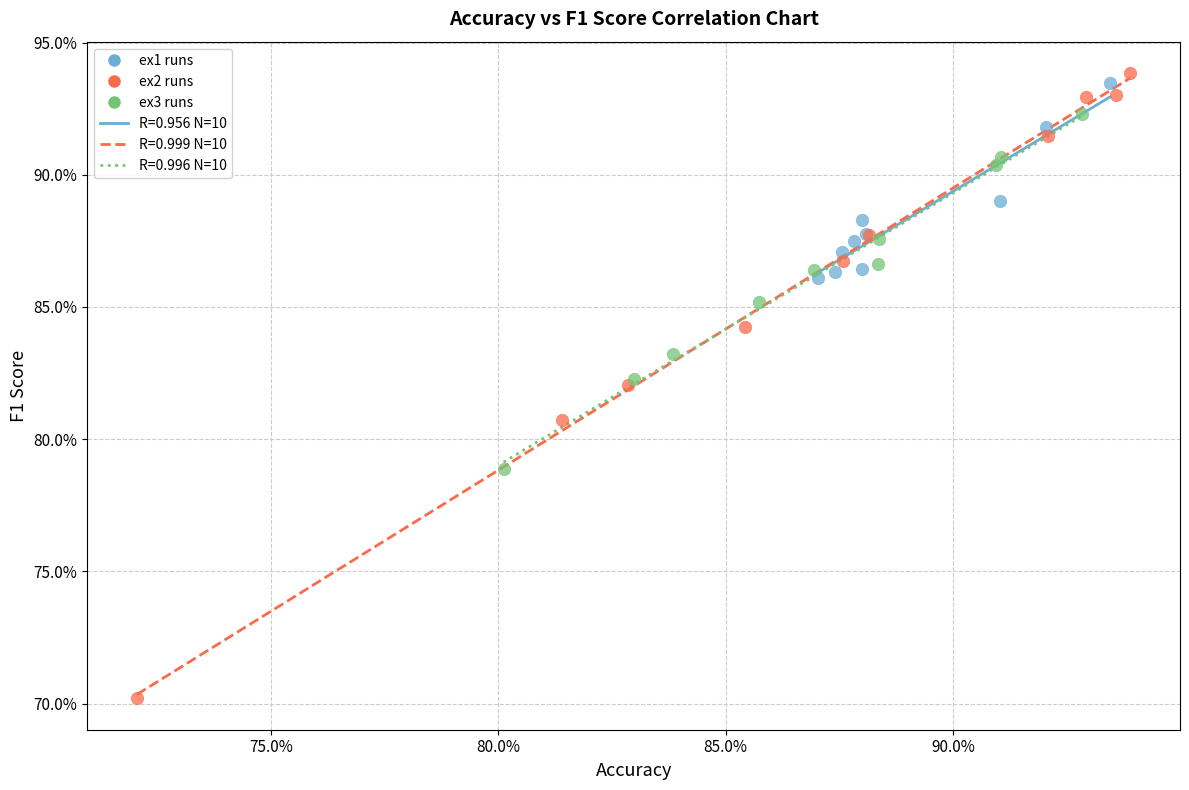

Which series has the largest Y range (max minus min)?

ex2 runs